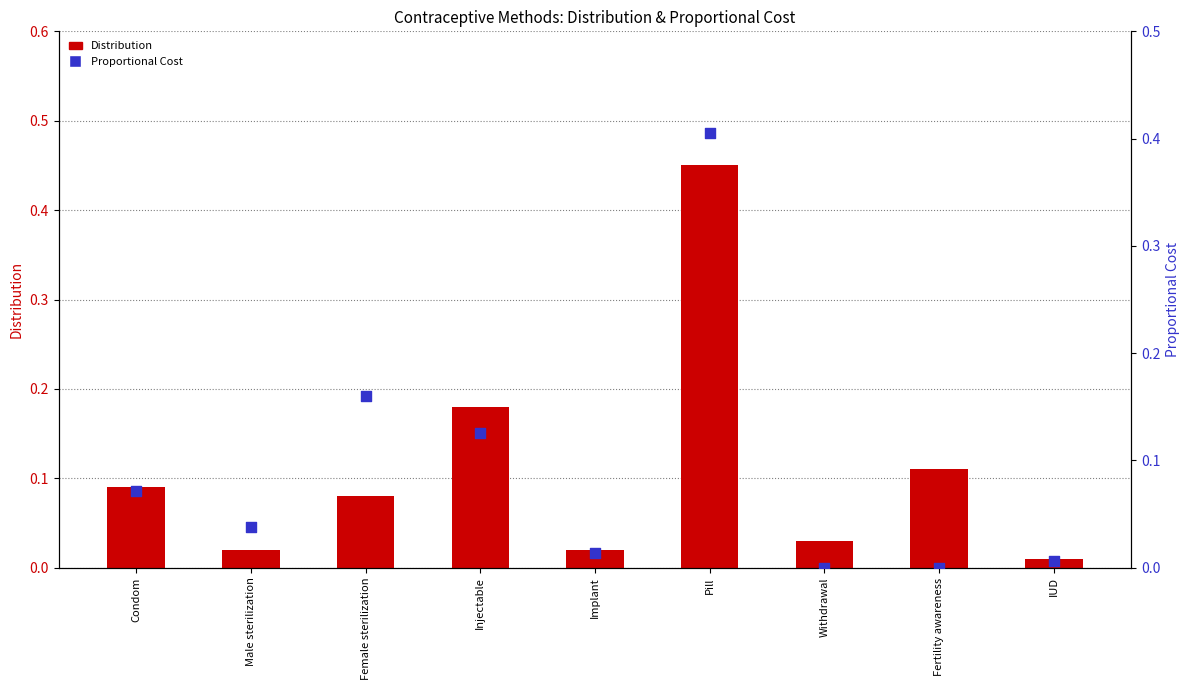

Is the value of Distribution at Fertility awareness greater than the value of Proportional Cost at Withdrawal?

Yes